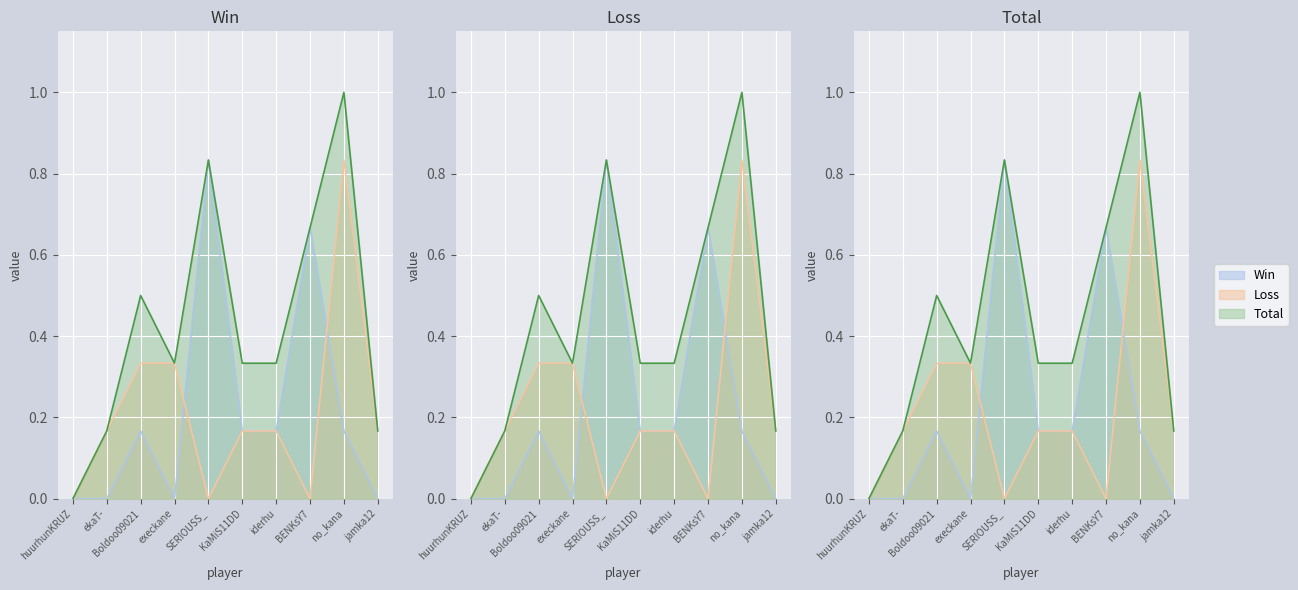

What is the value of the Loss point at the 3rd from the left?

0.3